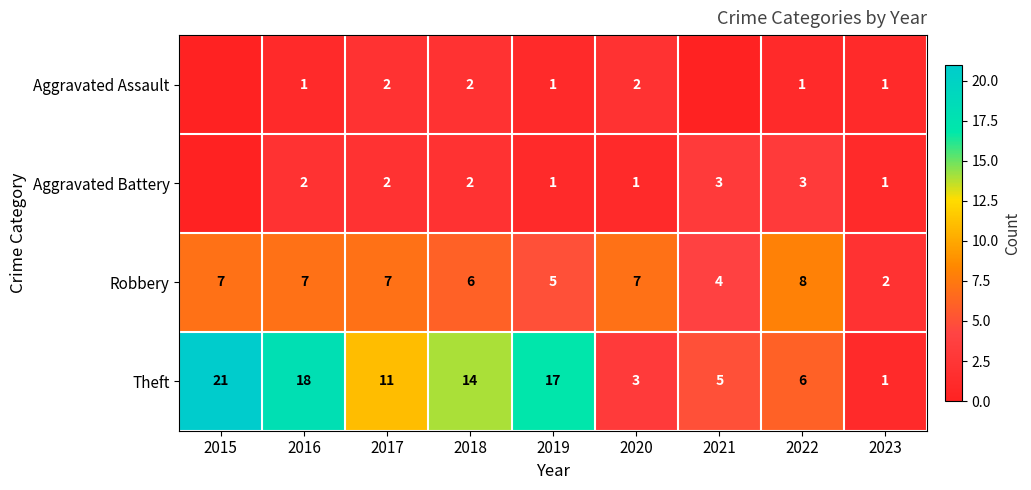

List the labels in order of Theft value, largest first.

2015, 2016, 2019, 2018, 2017, 2022, 2021, 2020, 2023